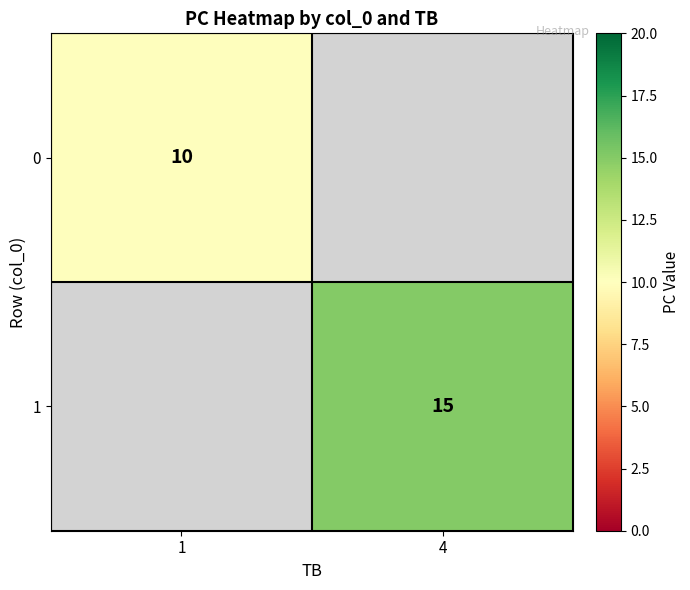

How many data points does each series have?

2